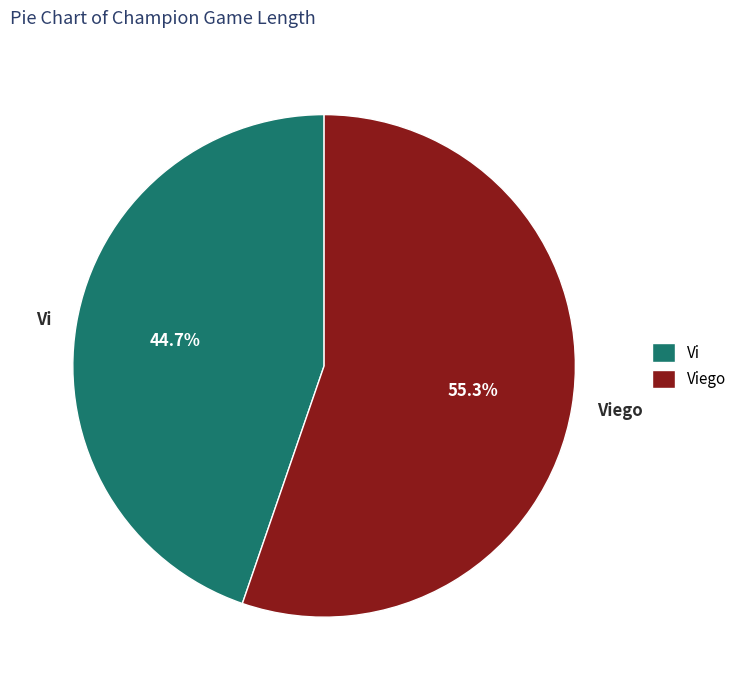

The Vi slice represents 31% of the pie. True or false?

False